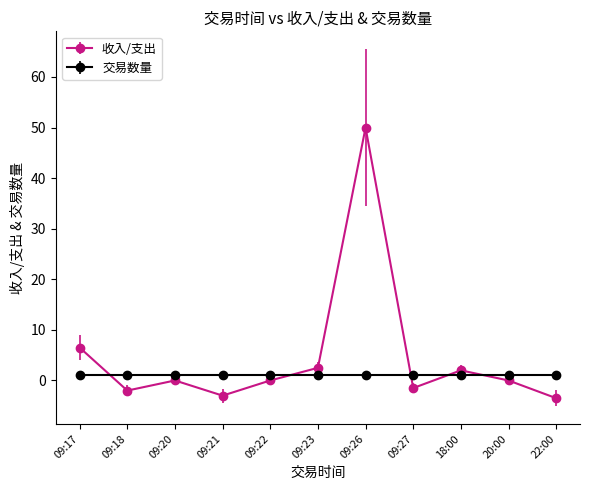

Which series has the widest spread of values?

收入/支出